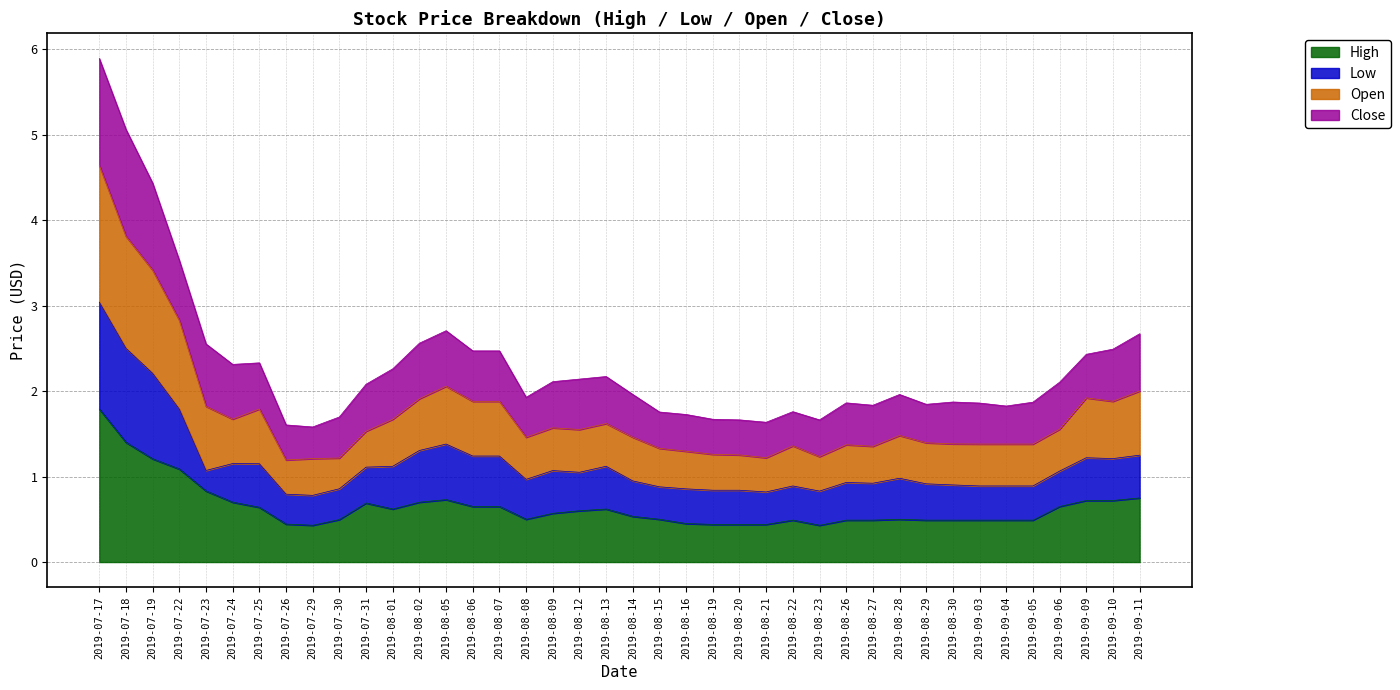

What is the highest value of the High series?

1.8